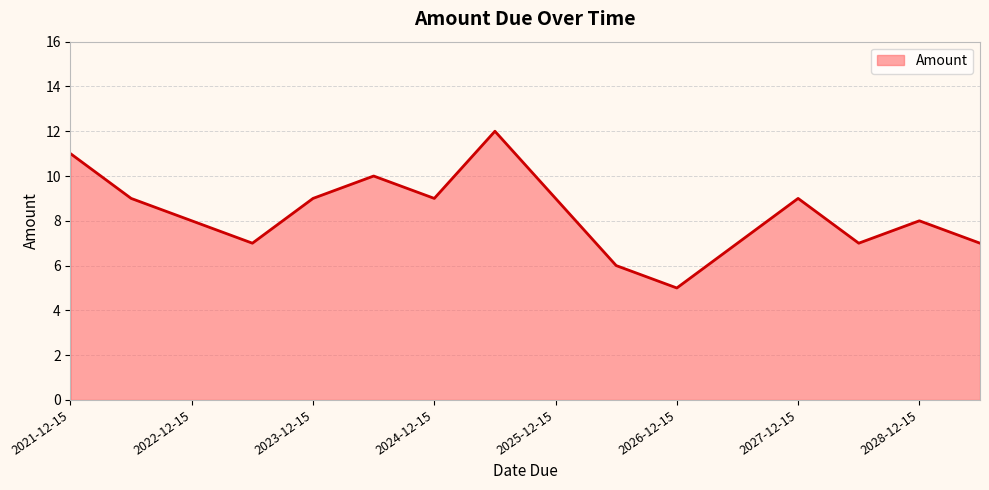

What is the maximum value shown in the chart?

12